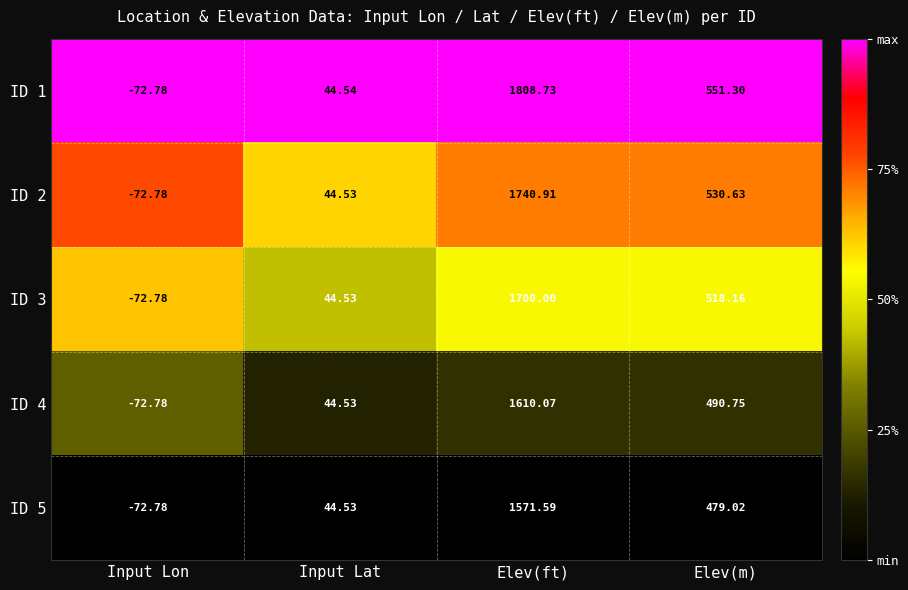

List the series in order of their overall mean, lowest first.

ID 5, ID 4, ID 3, ID 2, ID 1